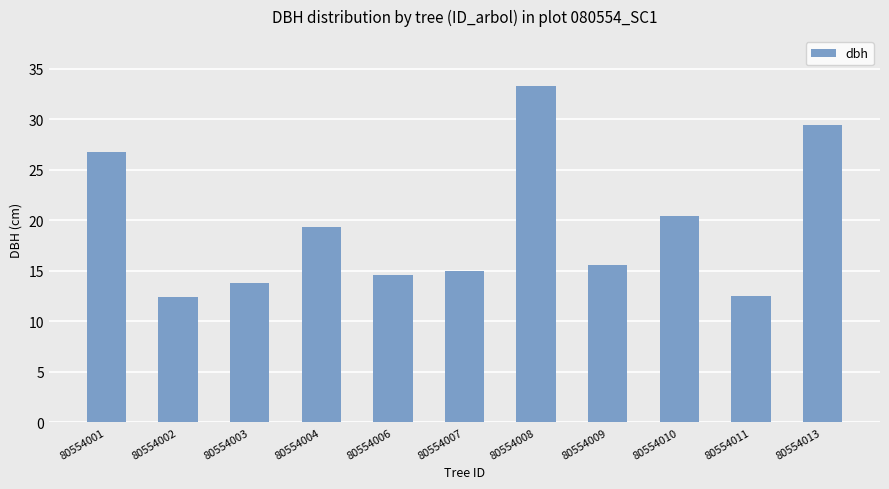

Does the chart contain any negative values?

No